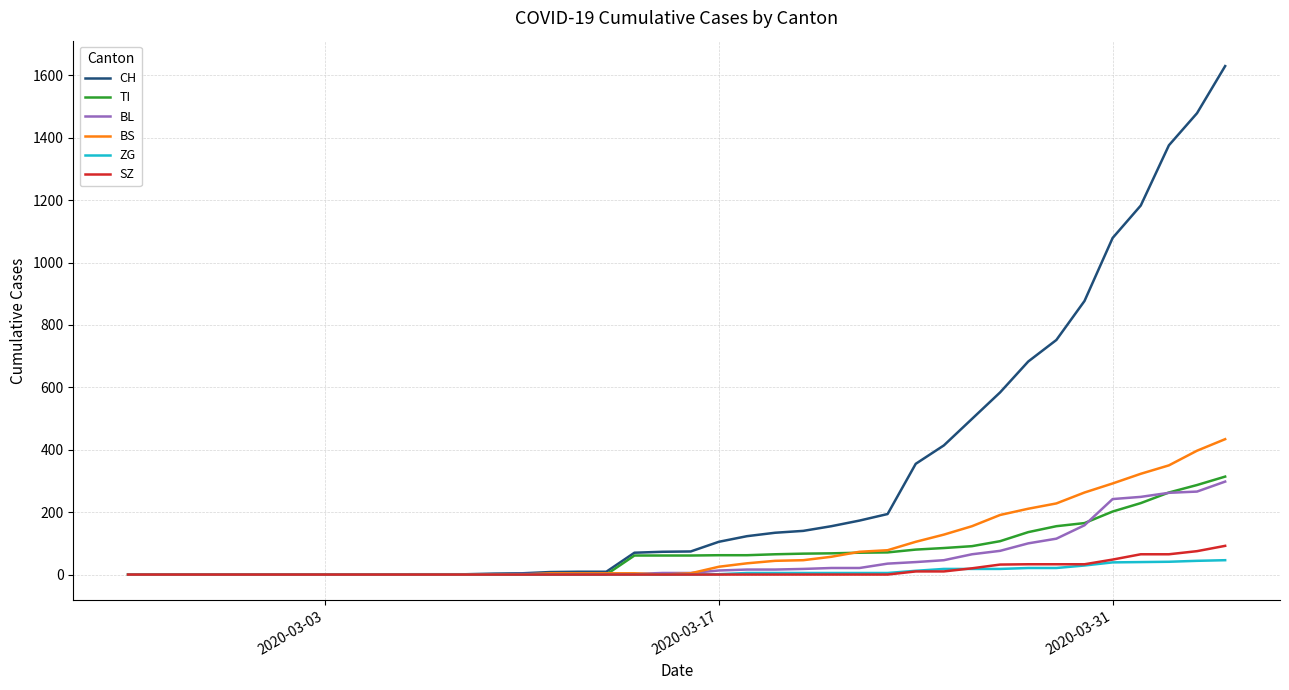

What is the maximum value shown in the chart?

1630